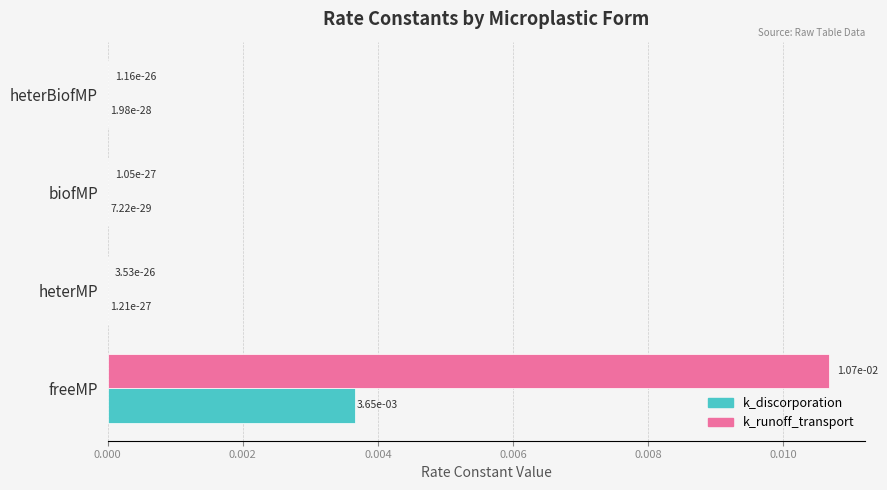

Which series changed the most between freeMP and heterMP?

k_runoff_transport